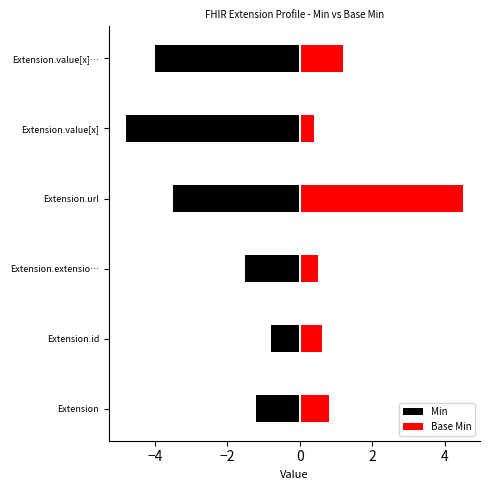

Which series changed the most between Extension.id and Extension.value[x]?

Min